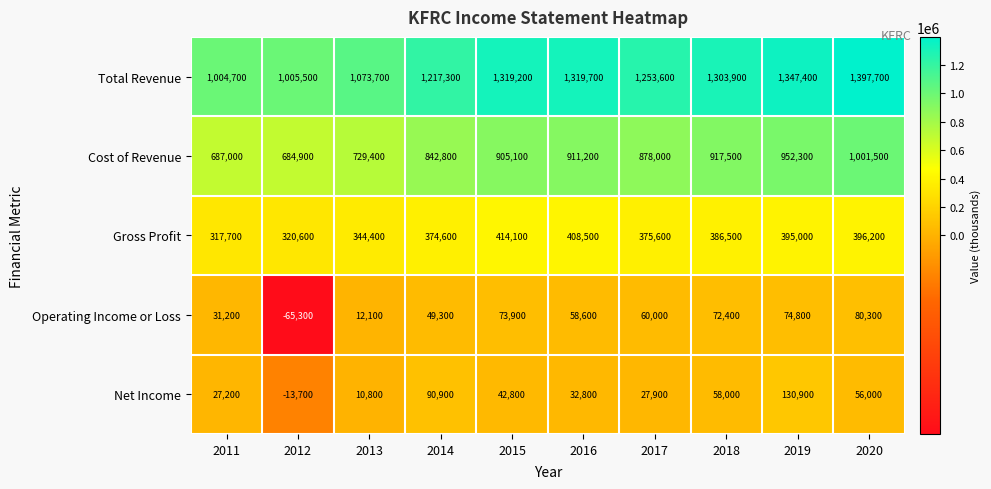

Rank the series by their maximum value, from lowest to highest.

Operating Income or Loss, Net Income, Gross Profit, Cost of Revenue, Total Revenue